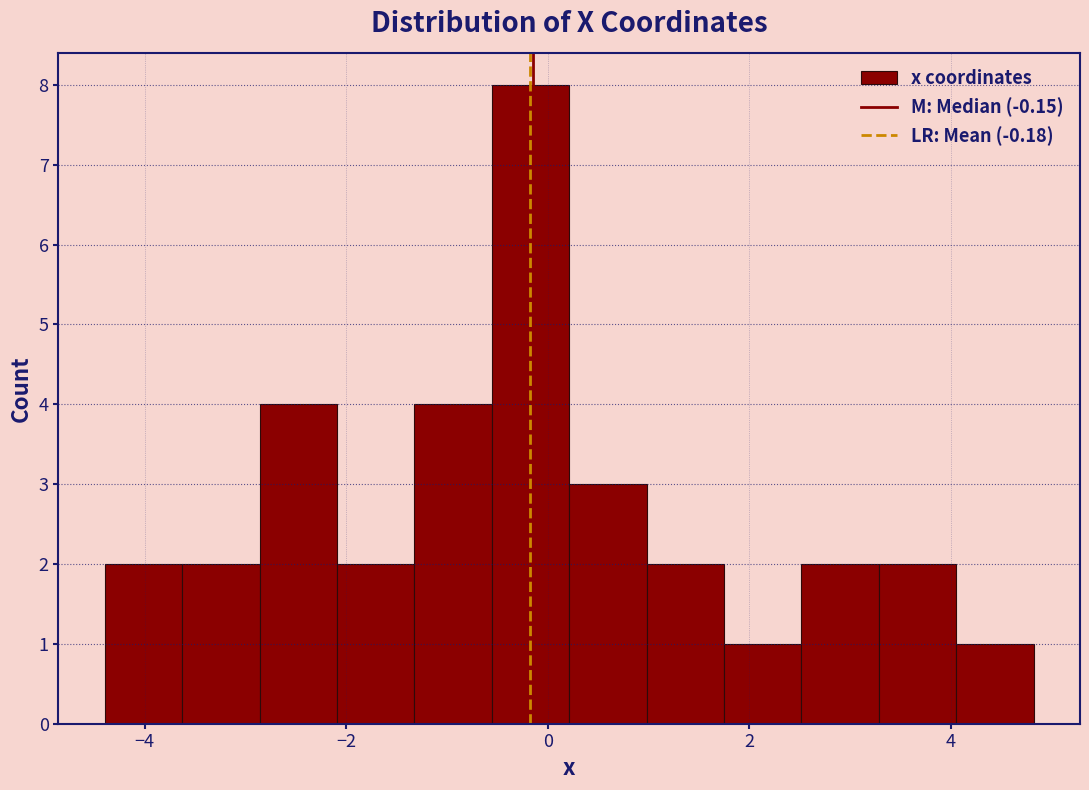

Around what value on the x-axis is the tallest bar? Give the approximate position of its centre, as read against the axis.

-0.2